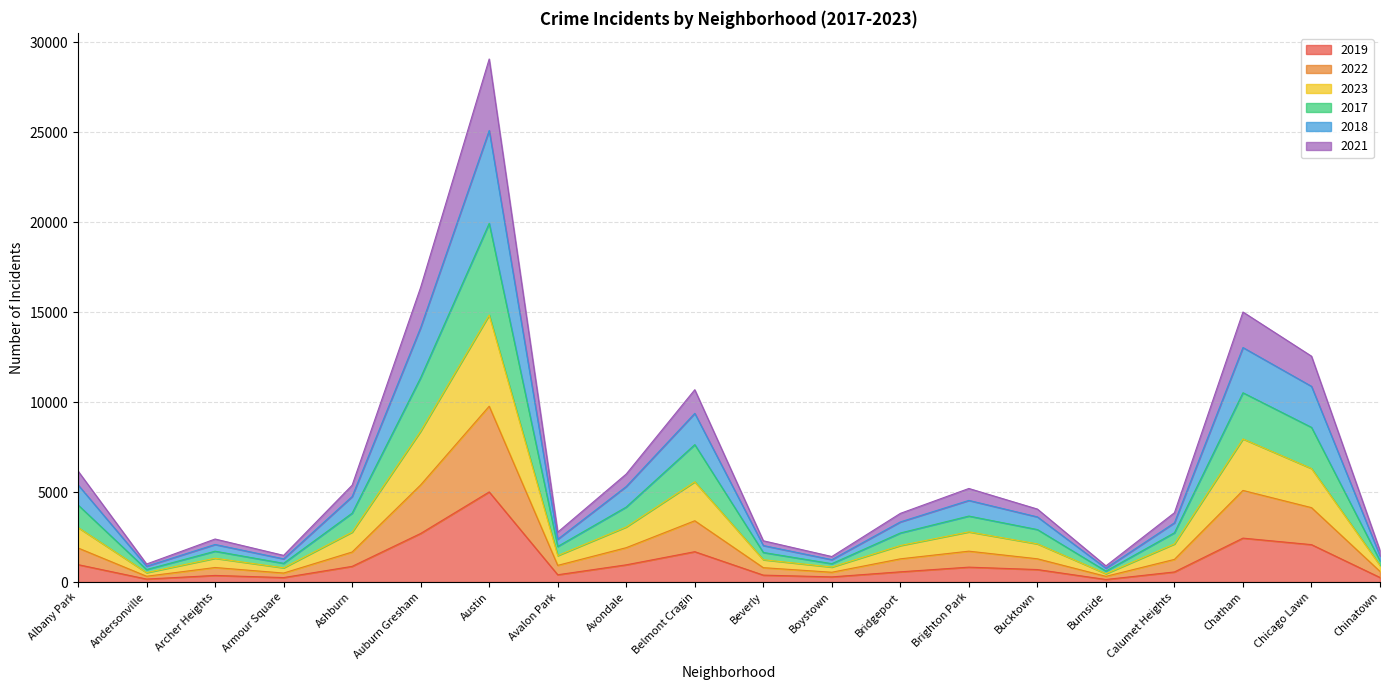

What is the difference between the maximum and second lowest values in the 2019 series?

4842